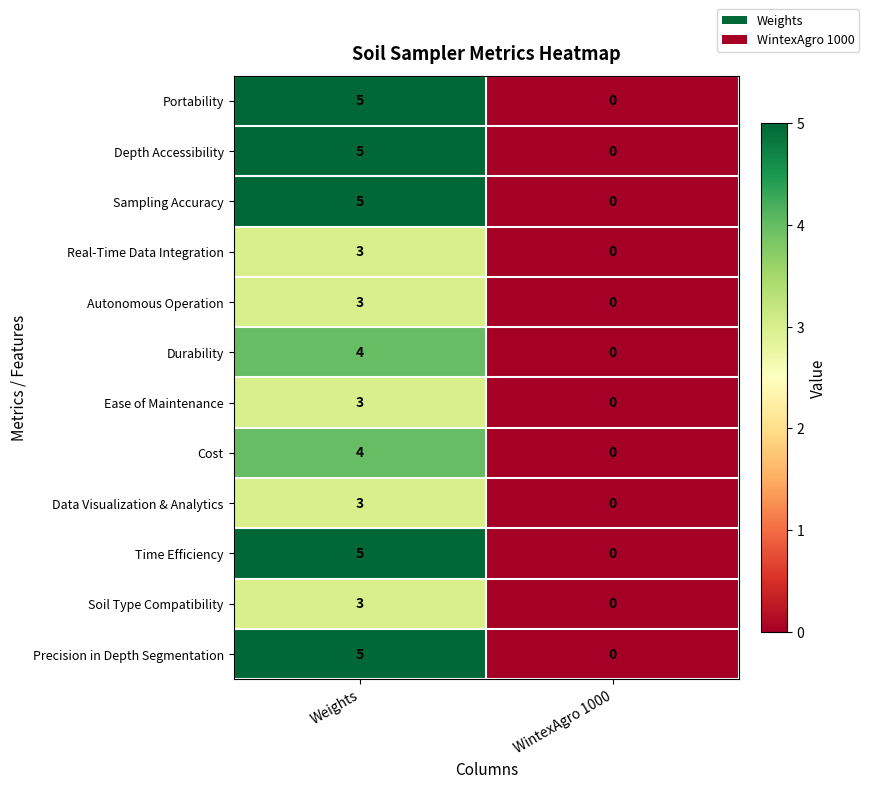

Reading left to right, list all the values displayed in this chart.

Portability: 5	0
Depth Accessibility: 5	0
Sampling Accuracy: 5	0
Real-Time Data Integration: 3	0
Autonomous Operation: 3	0
Durability: 4	0
Ease of Maintenance: 3	0
Cost: 4	0
Data Visualization & Analytics: 3	0
Time Efficiency: 5	0
Soil Type Compatibility: 3	0
Precision in Depth Segmentation: 5	0